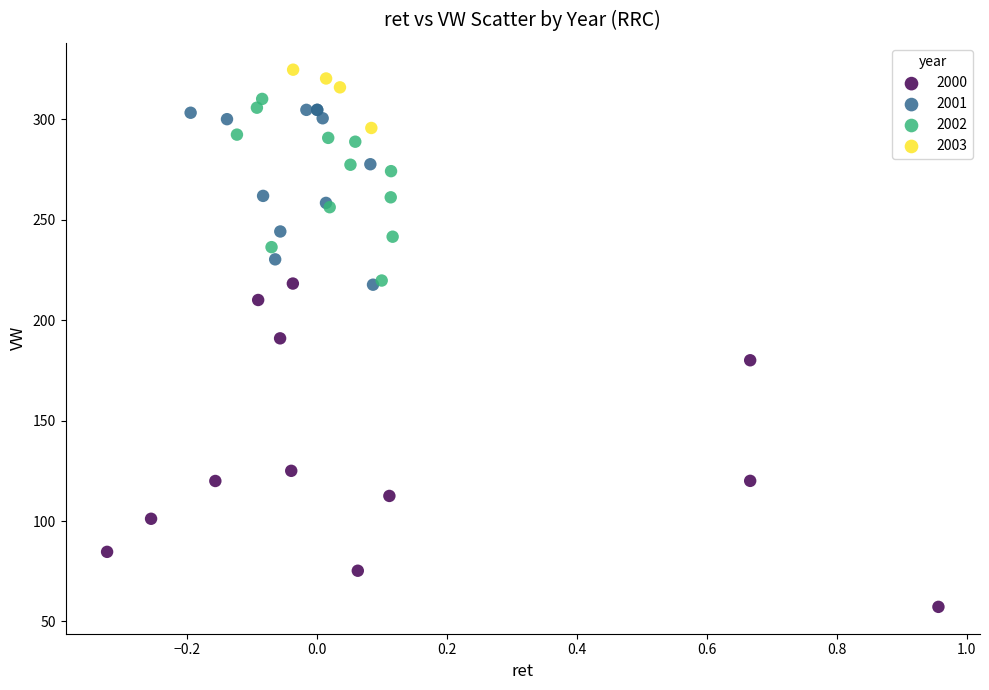

Which series contains the lowest Y value?

2000